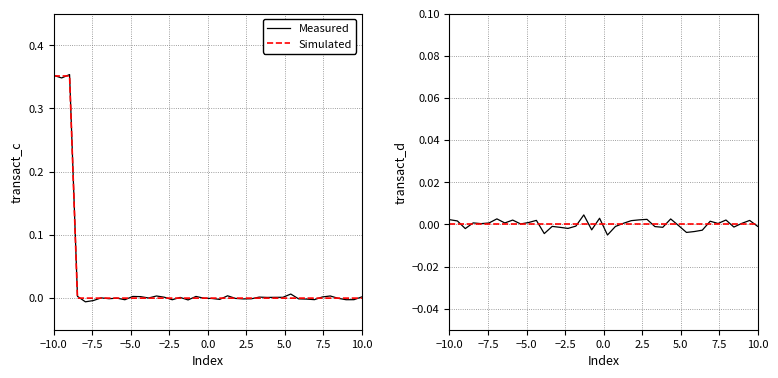

Between which two adjacent categories do Measured and Simulated first intersect?

−7.5 and −5.0